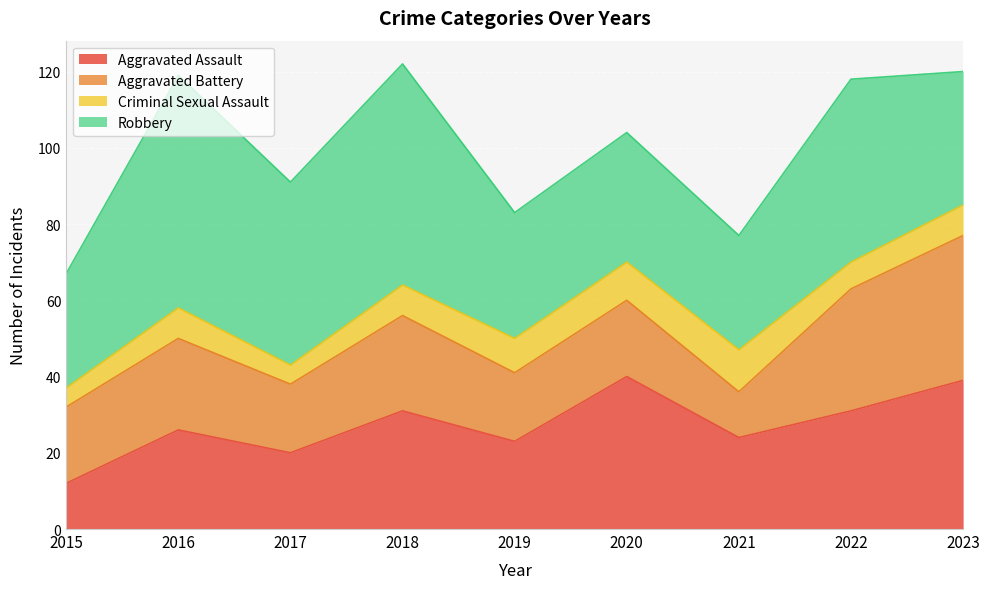

True or false: Criminal Sexual Assault has more than 1 points higher than both neighbors.

True